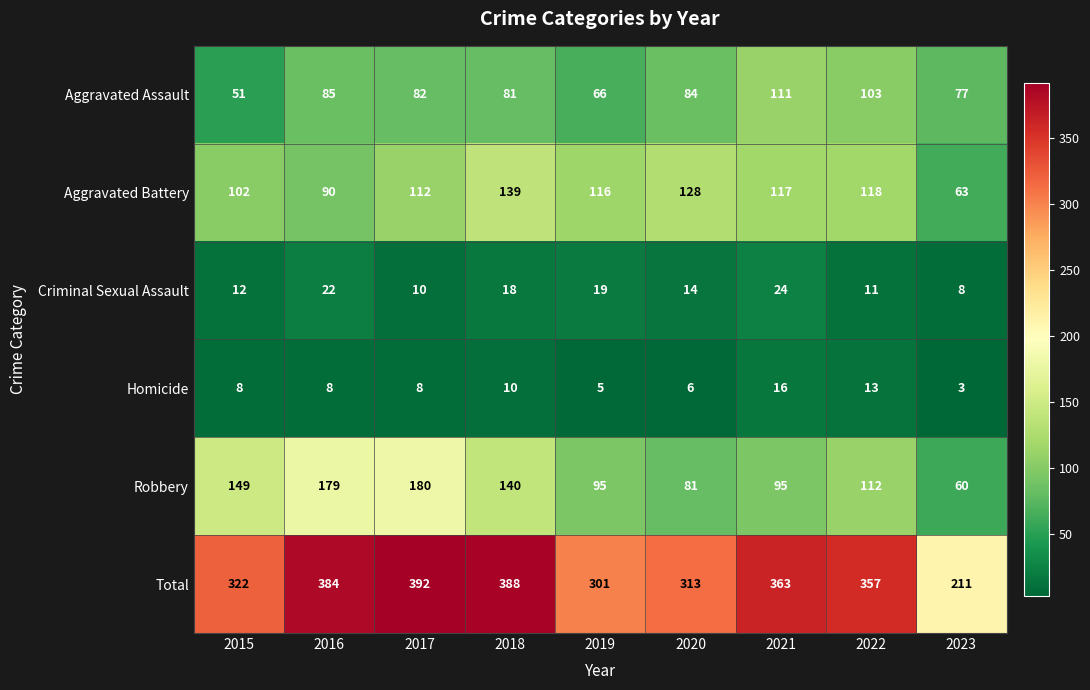

Is it true that Robbery equals 60 at 2023?

True